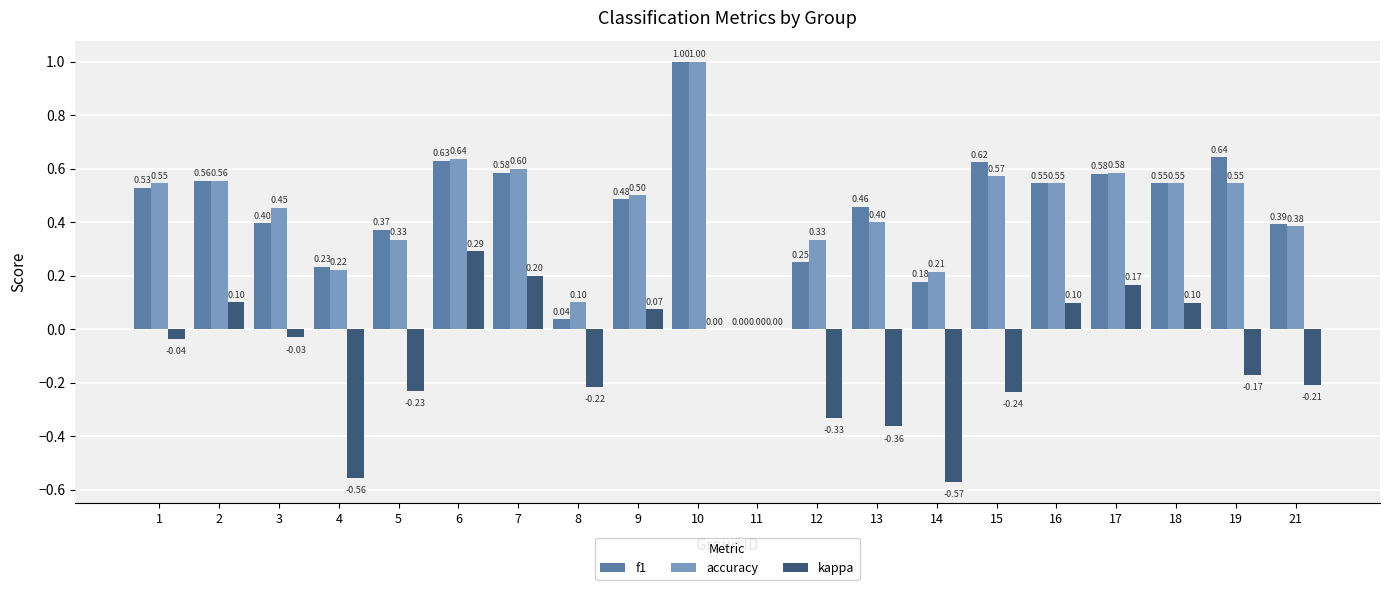

Which series changed the most between 16 and 21?

kappa